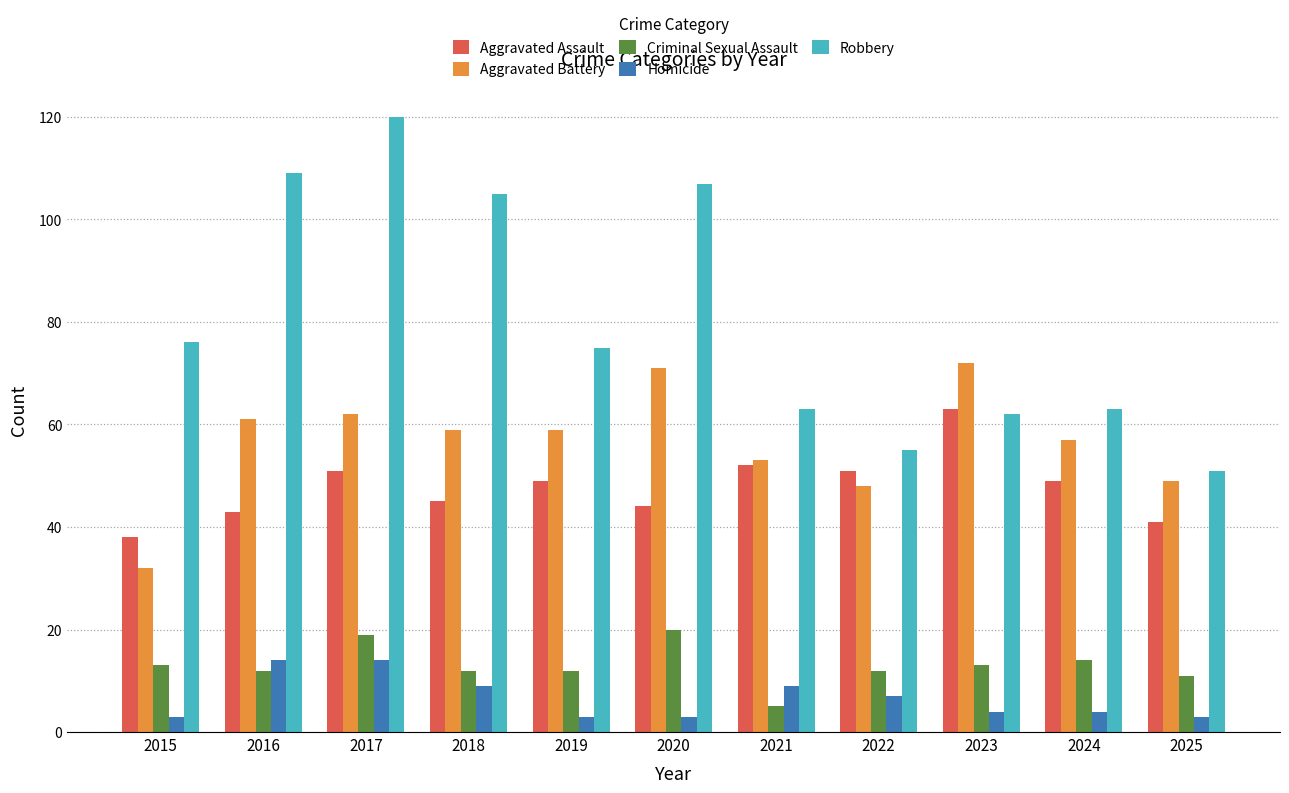

What is the smallest value displayed?

3